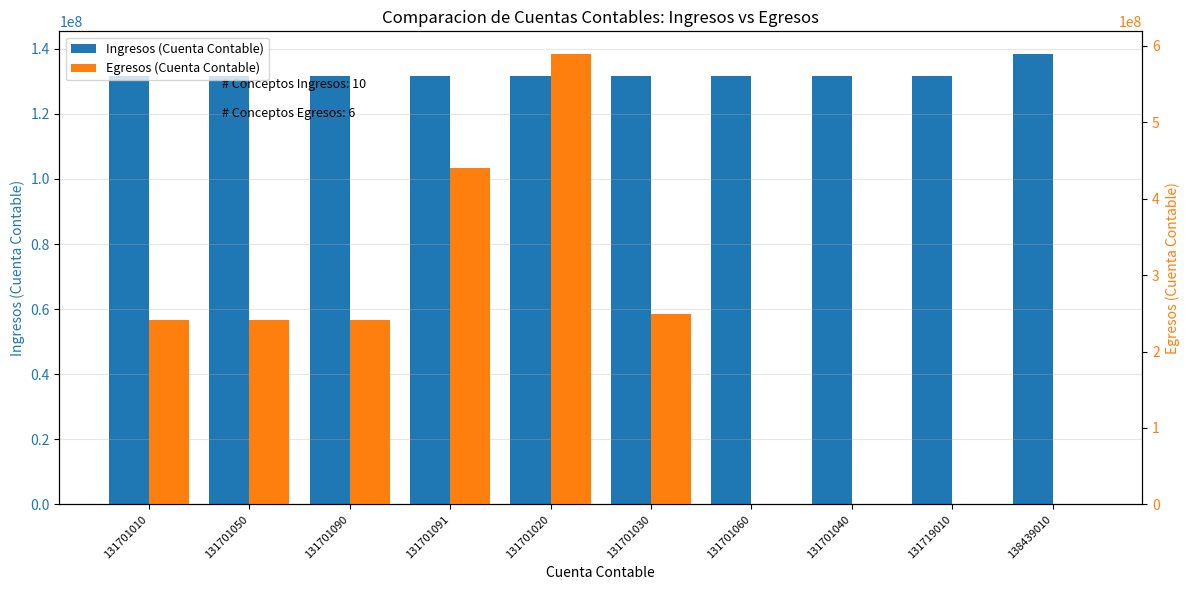

Is it true that Egresos (Cuenta Contable) equals 132674304 at 131701091?

False